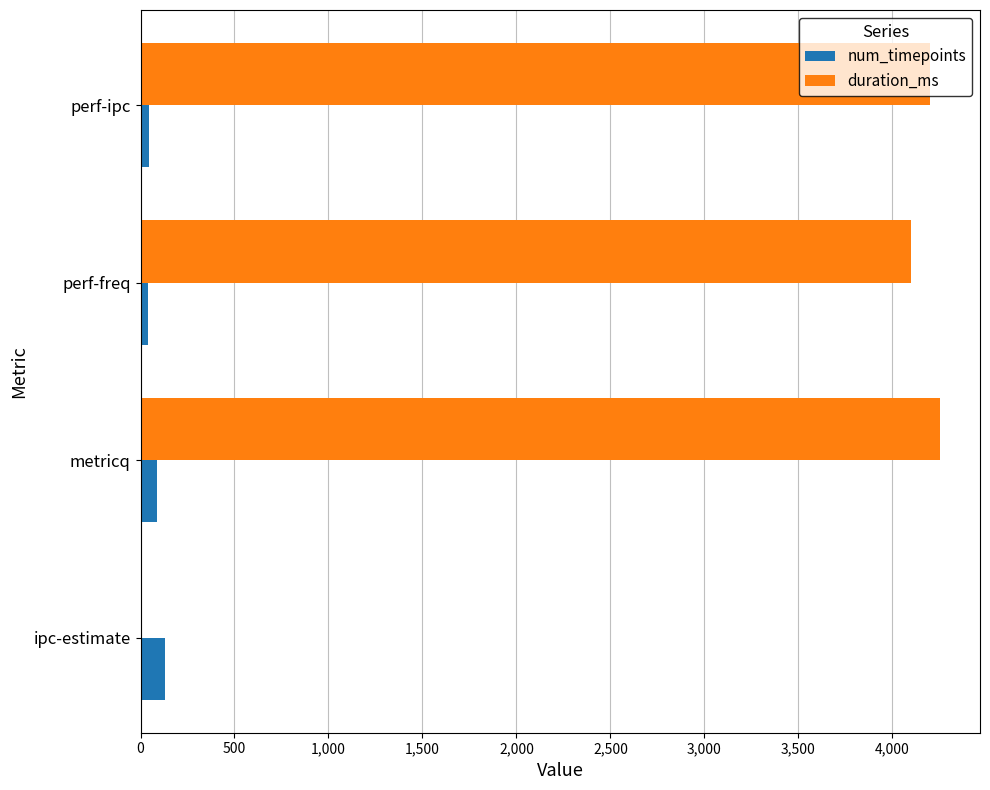

At which label is duration_ms closest to 2127?

perf-freq